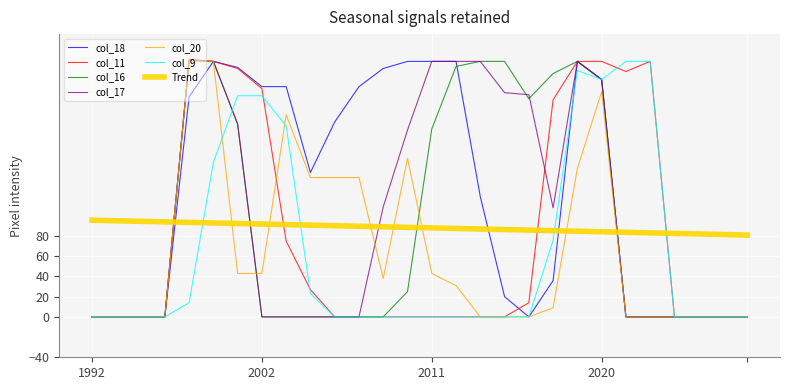

Which series has the largest total across all categories?

col_18